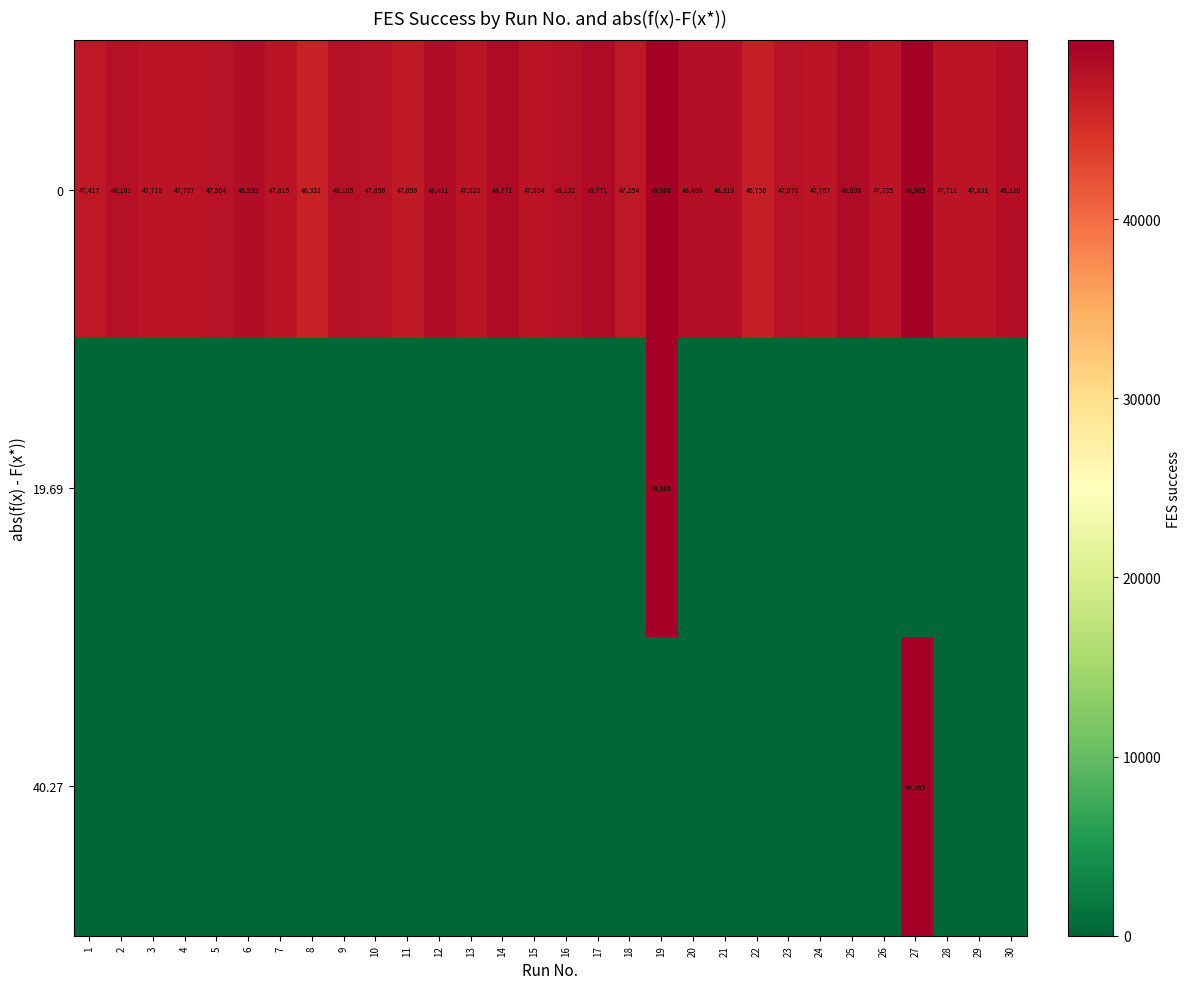

How many data points does each series have?

30